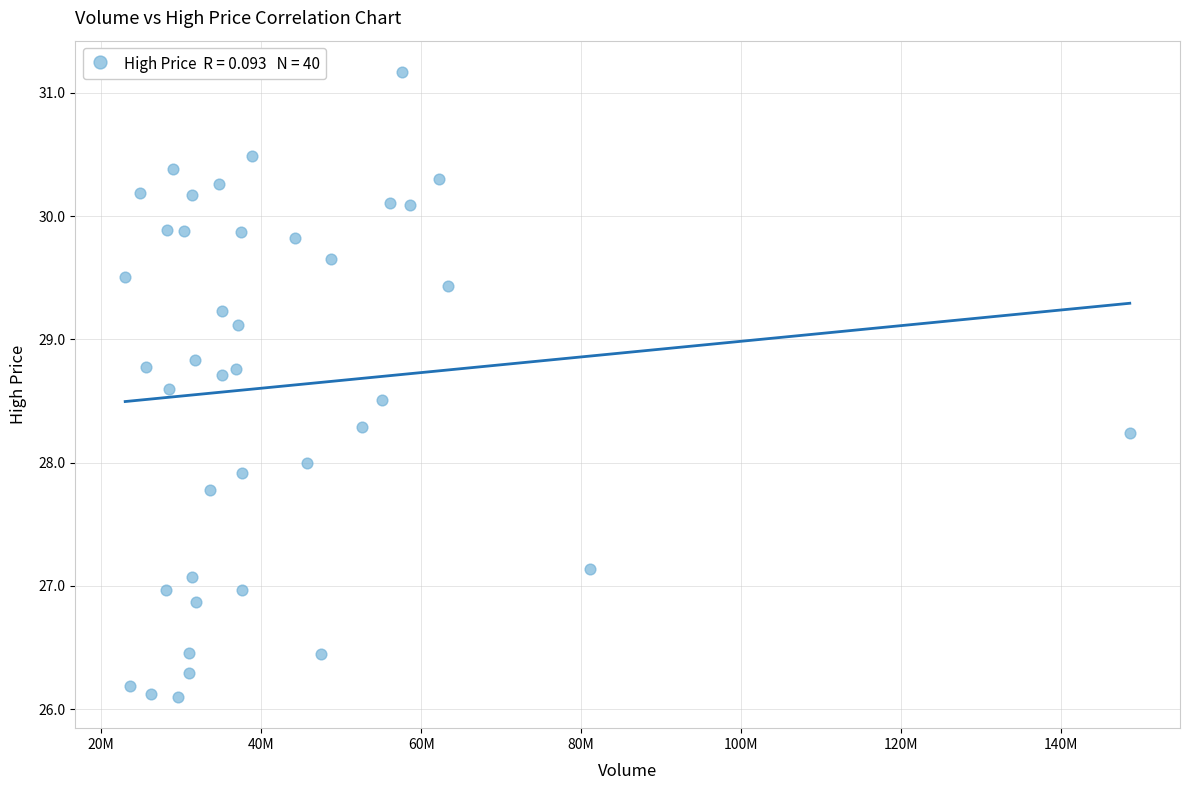

What is the range of Y values (max minus min)?

5.1